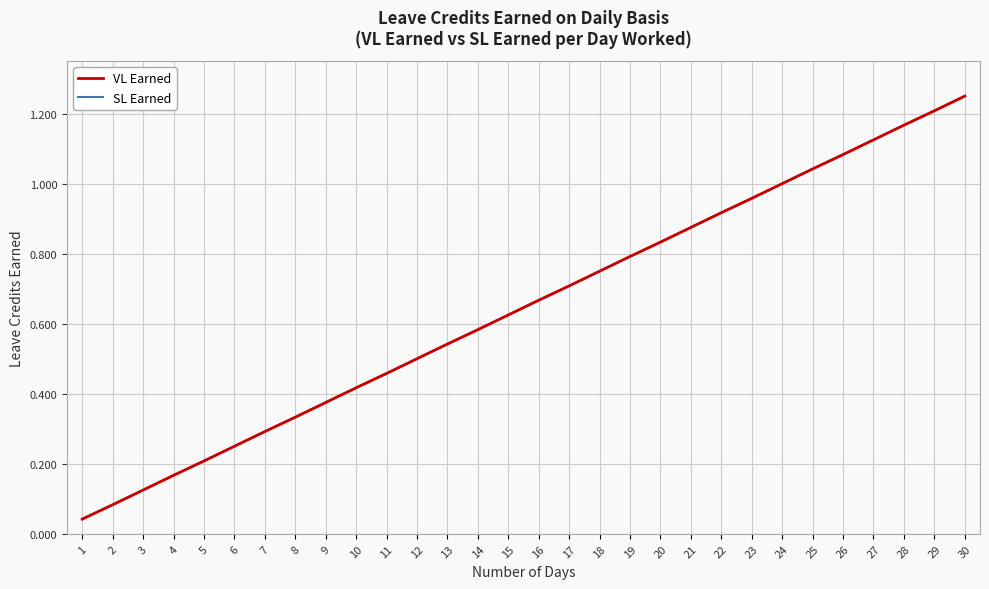

Is it true that VL Earned equals 0.6 at 24?

False